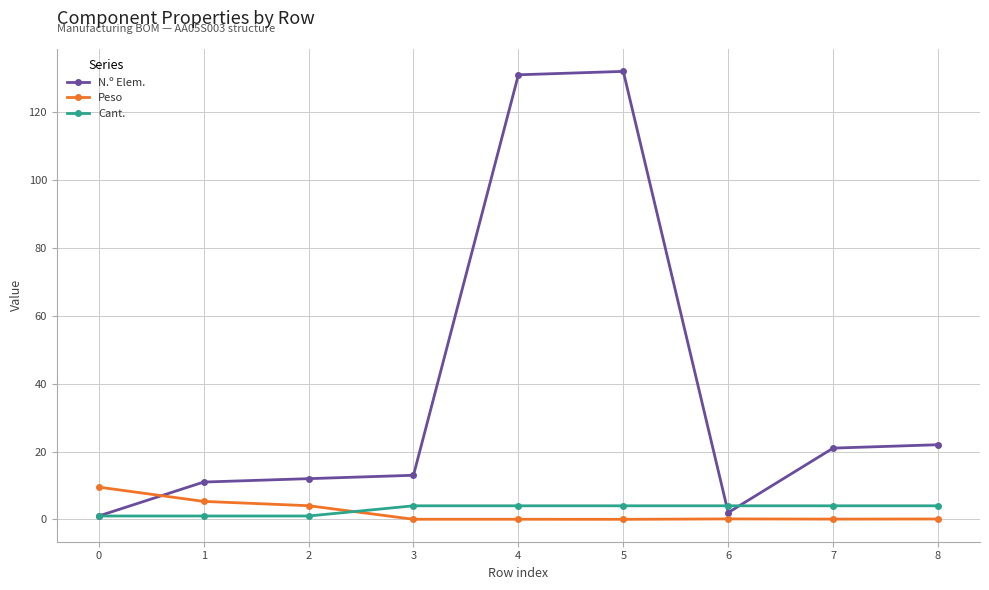

True or false: N.º Elem. and Cant. intersect in this chart.

True